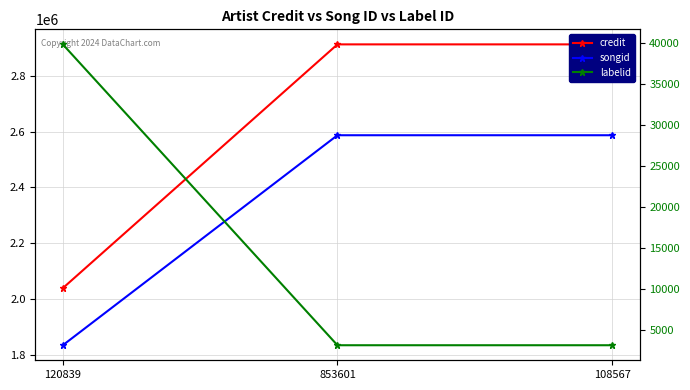

Count the labelid values in the range 3176 to 39860.

3